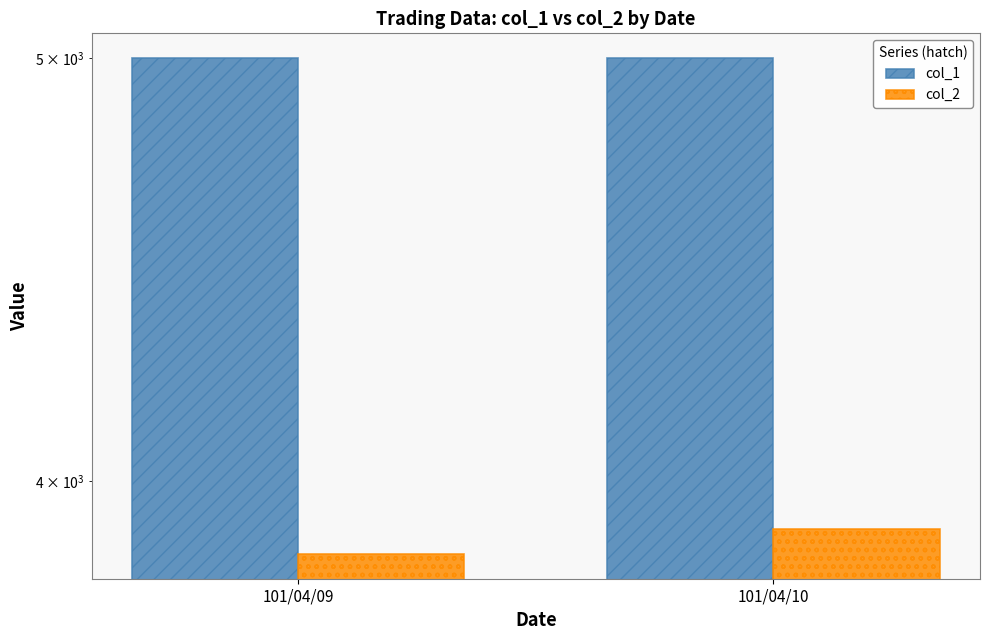

Reading right to left, what are all the values shown in this chart?

col_1: 5000	5000
col_2: 3900	3850